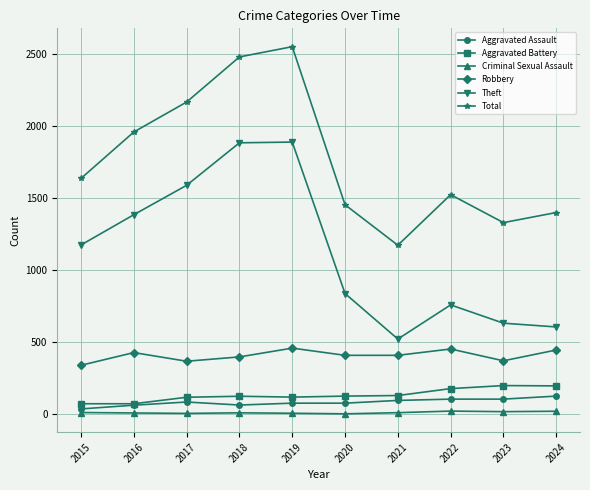

At which label does Aggravated Assault reach its minimum?

2015